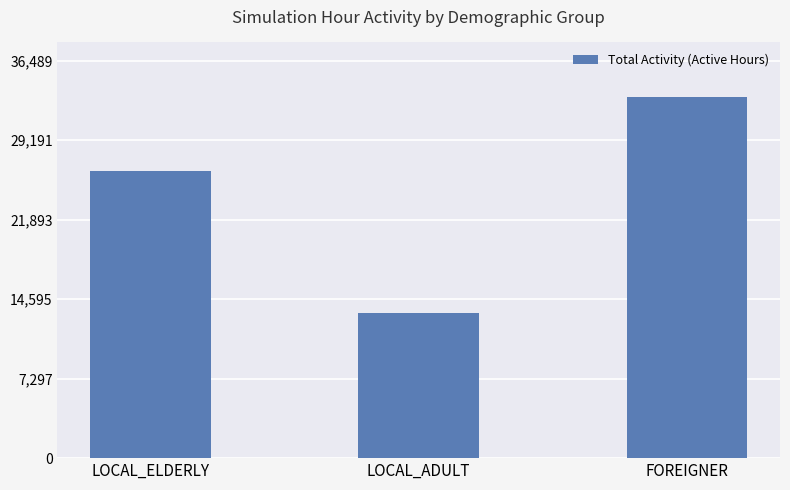

What is the smallest value displayed?

13311.6